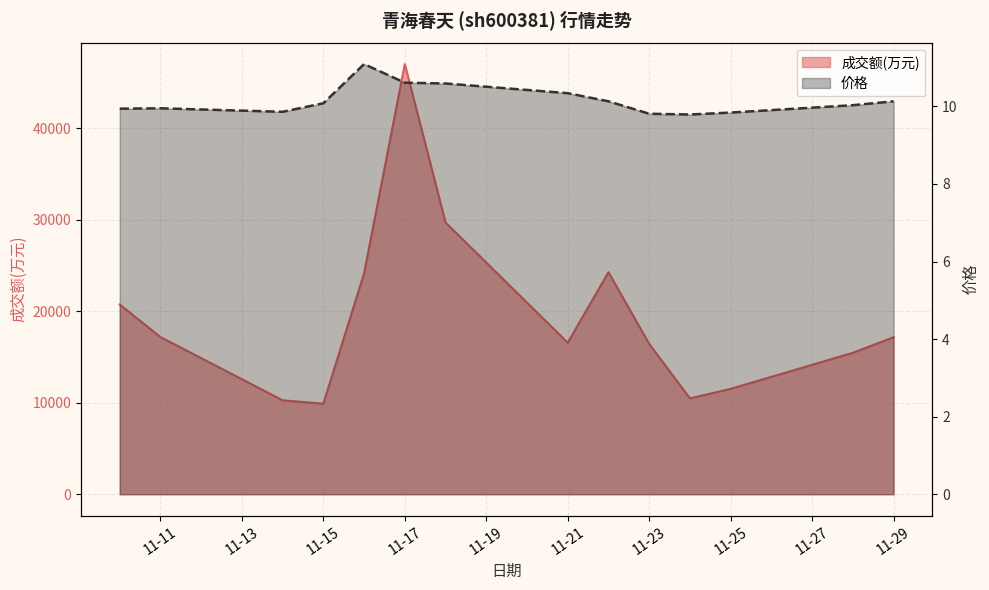

Does the chart have visible grid lines?

Yes